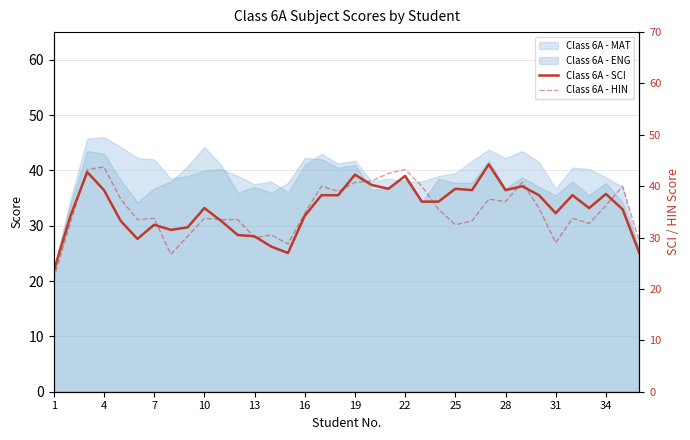

What is the sum of all Class 6A - HIN values?

1268.2